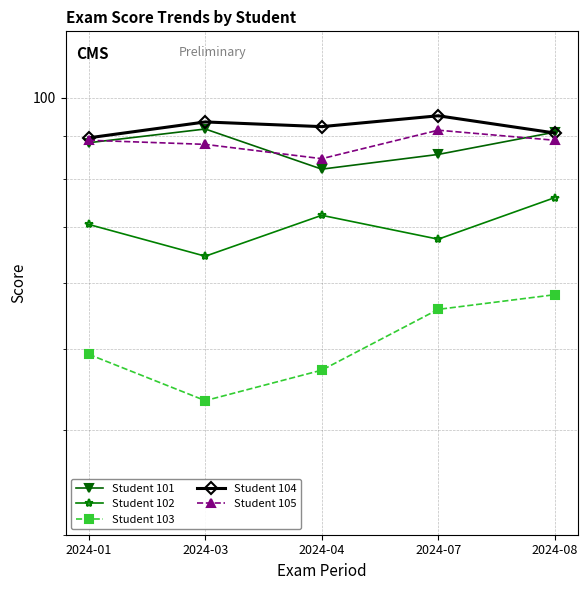

Reading left to right, what are all the values shown in this chart?

Student 101: 88.3	91.7	82.1	85.5	90.9
Student 102: 70.5	64.6	72.3	67.7	75.9
Student 103: 49.3	43.4	47.2	55.8	58.1
Student 104: 89.5	93.5	92.3	95.1	90.7
Student 105: 88.9	87.9	84.5	91.4	88.9